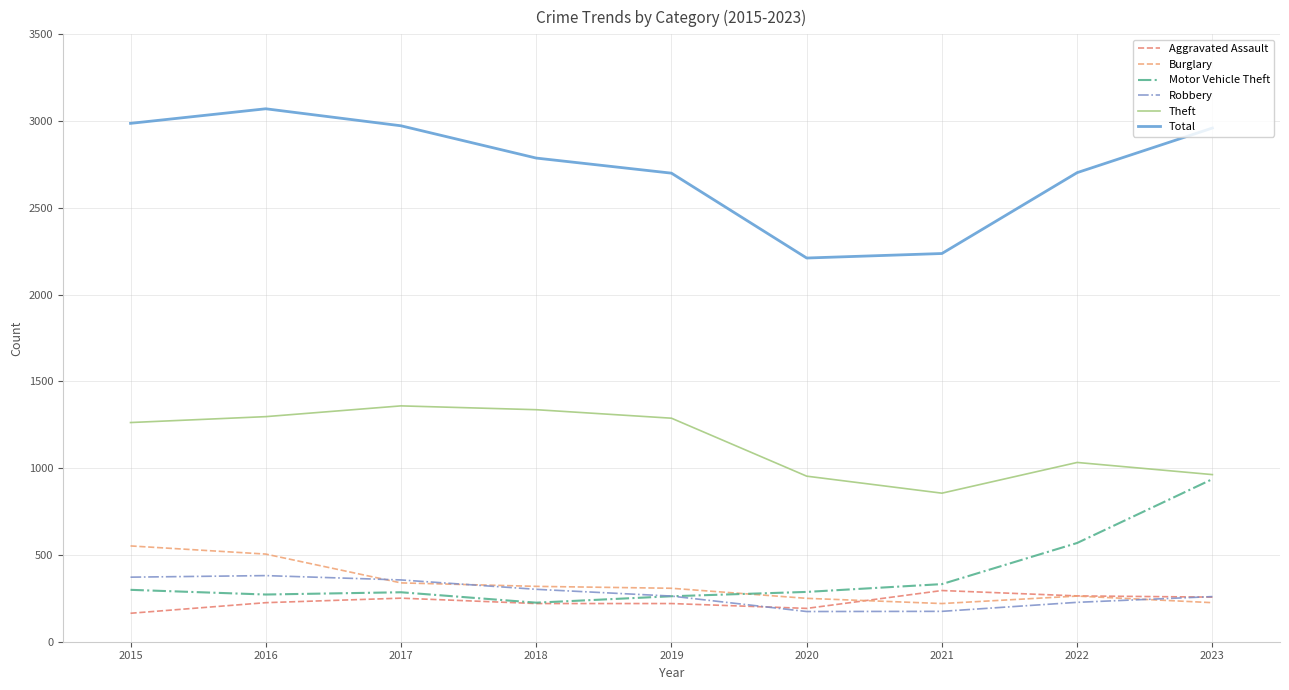

How many lines are shown in the chart?

6